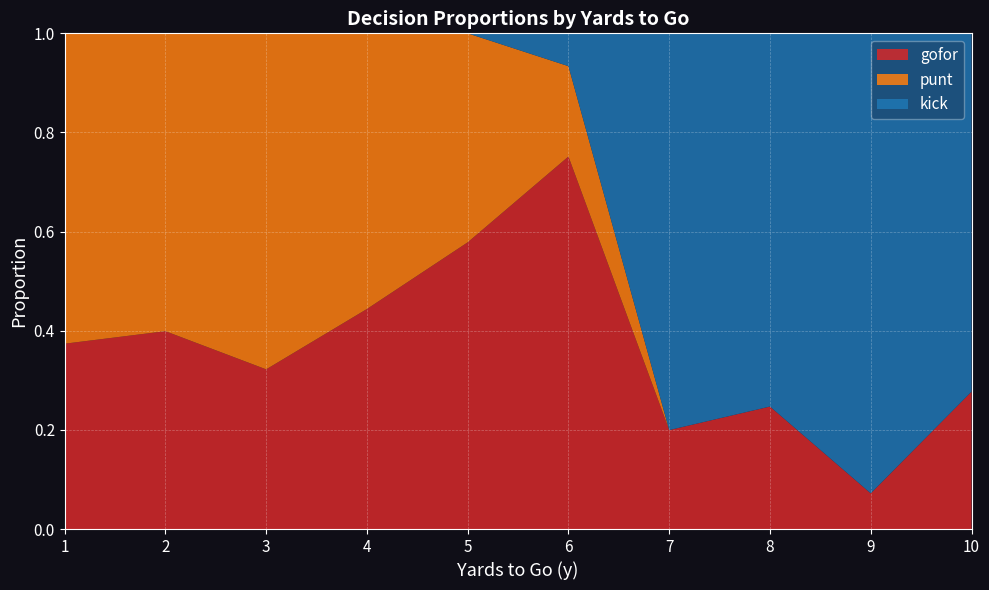

What is the total value across all series at 6?

1.0